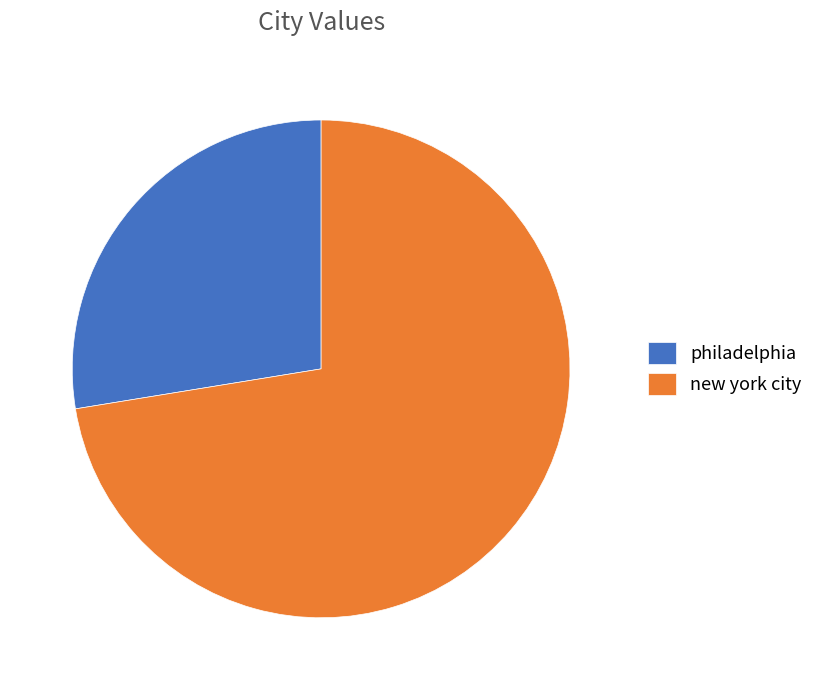

Count the number of slices in the pie.

2